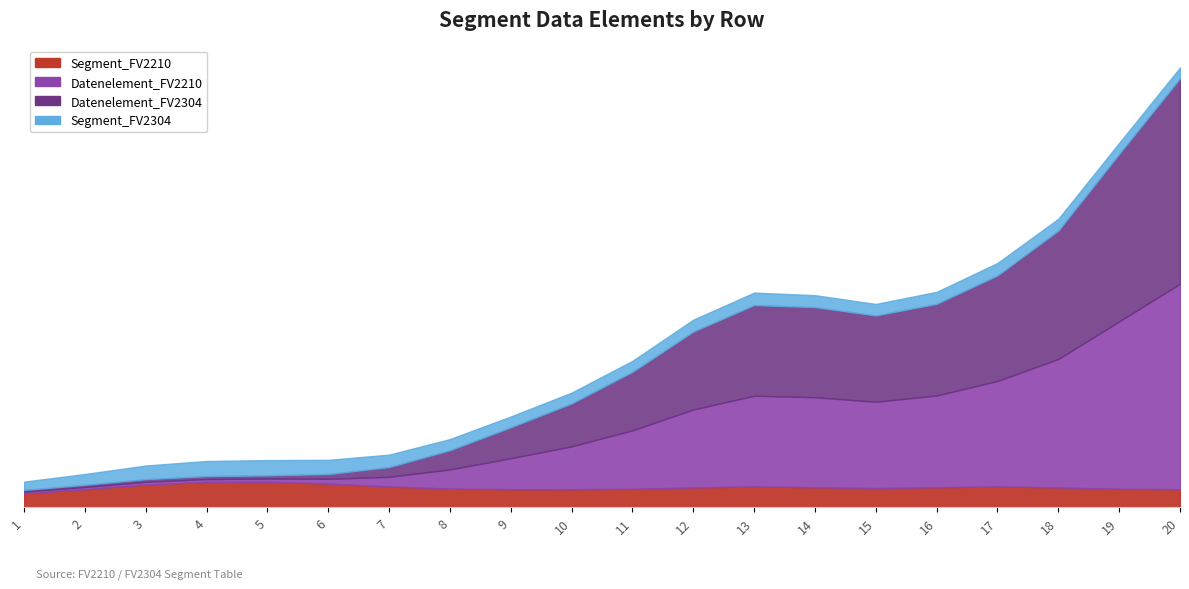

What is the sum of the Datenelement_FV2210 values at 4 and 1?

52